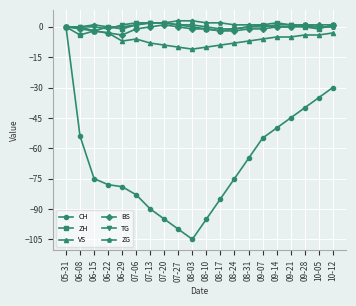

What is the label of the 10th point from the right?

08-10